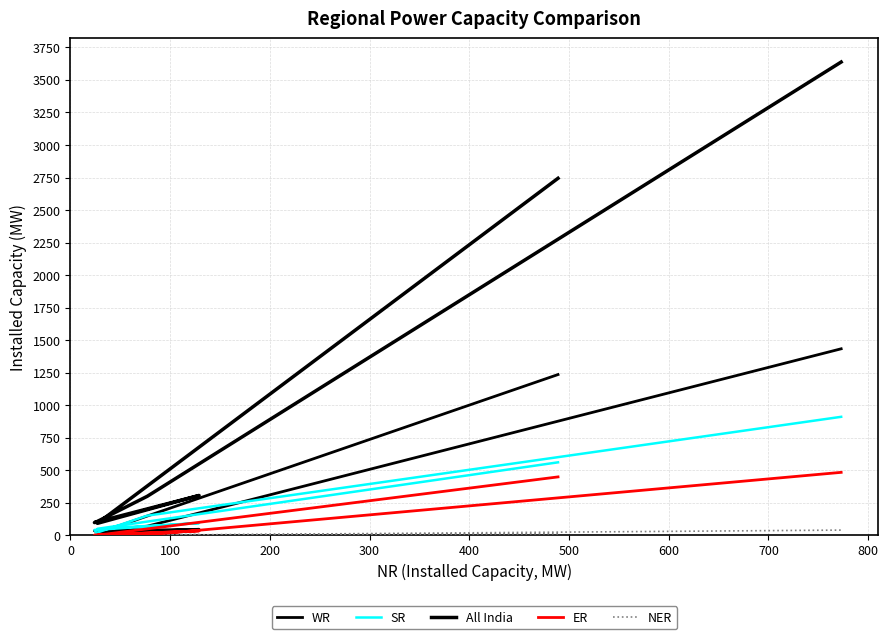

What is the difference between the highest and lowest values at 100?

300